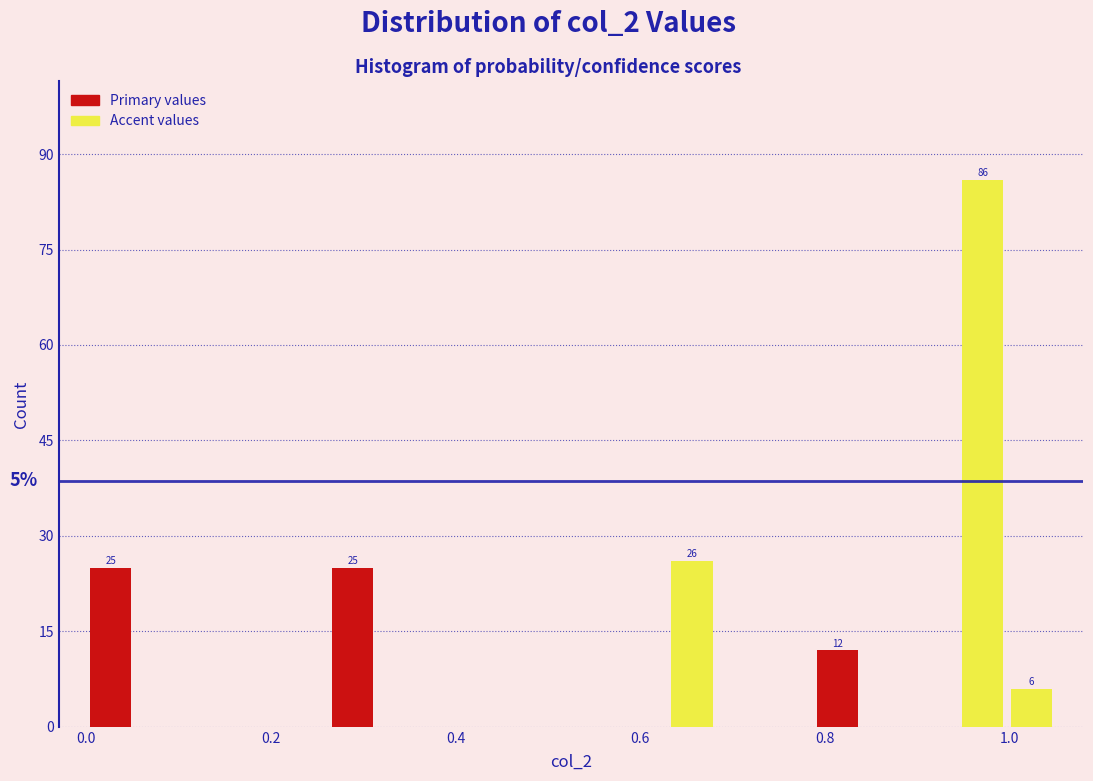

Read against the x-axis, roughly where is the centre of the tallest bar?

0.98